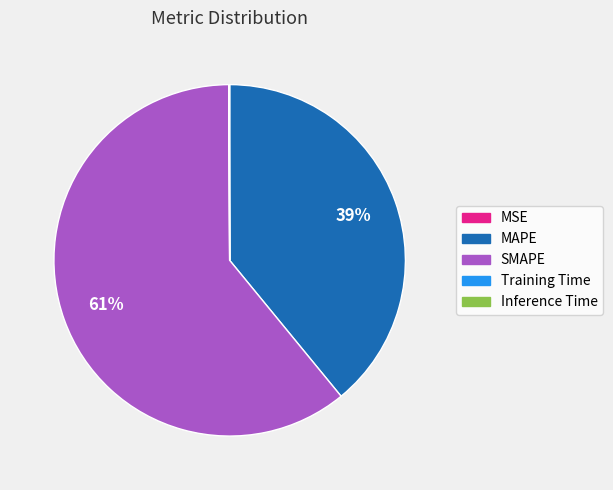

What is the largest slice in the pie chart?

SMAPE